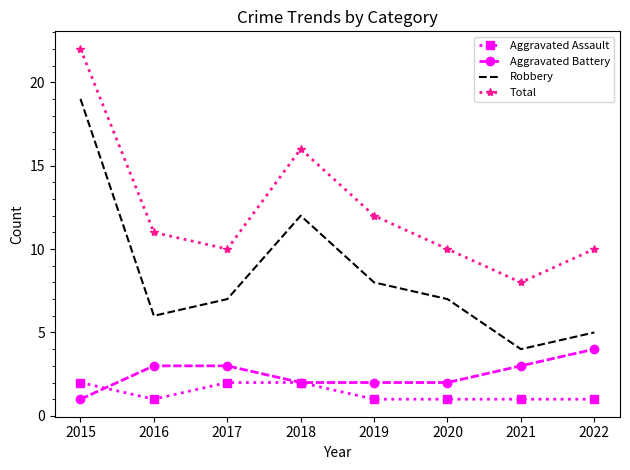

Which series has the largest total across all categories?

Total